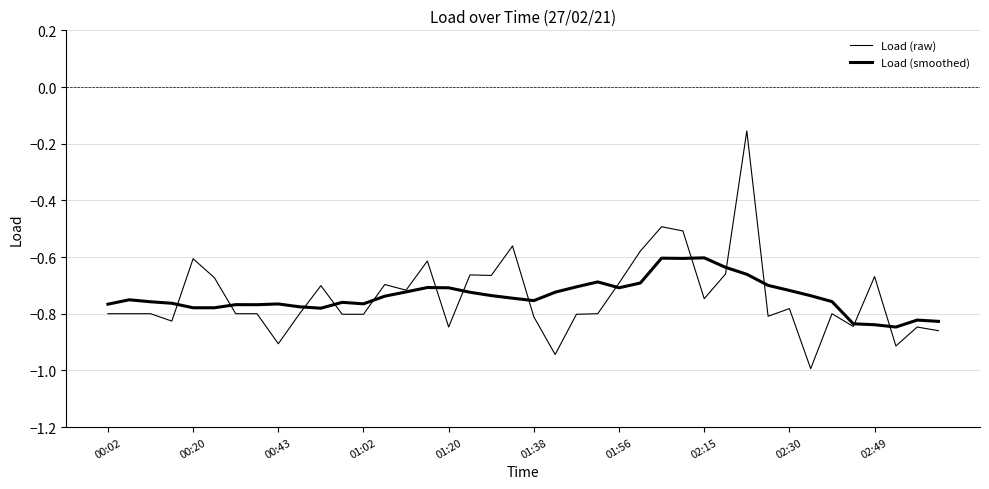

How many lines are shown in the chart?

2